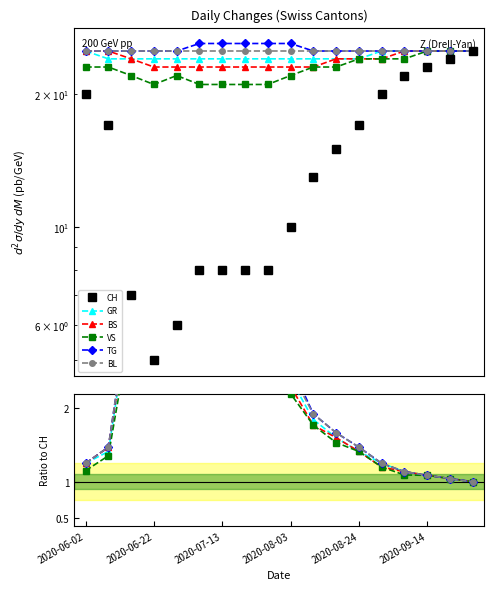

Rank the series by their maximum value, from lowest to highest.

VS, BS, GR, TG, BL, CH